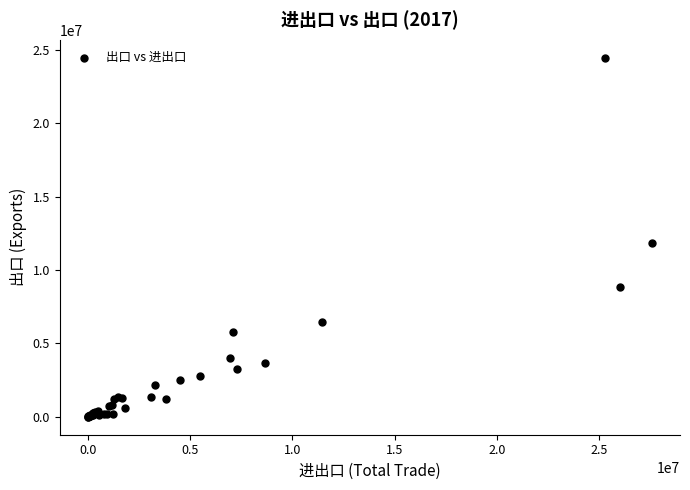

What Y value in the scatter plot is closest to 12241657?

11833771